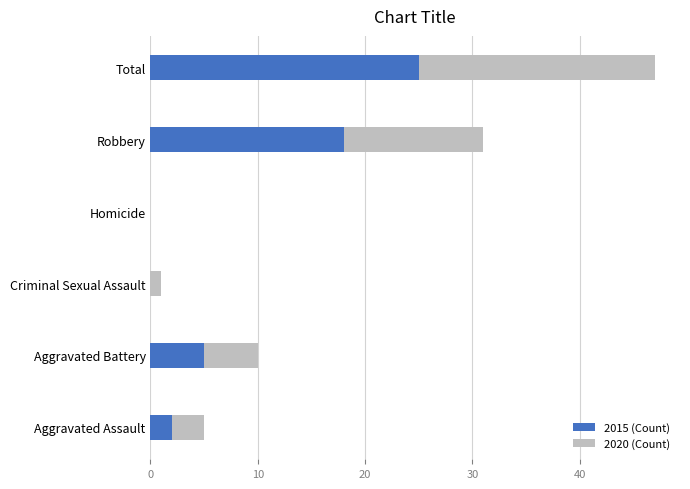

What is the maximum value for 2015 (Count)?

25